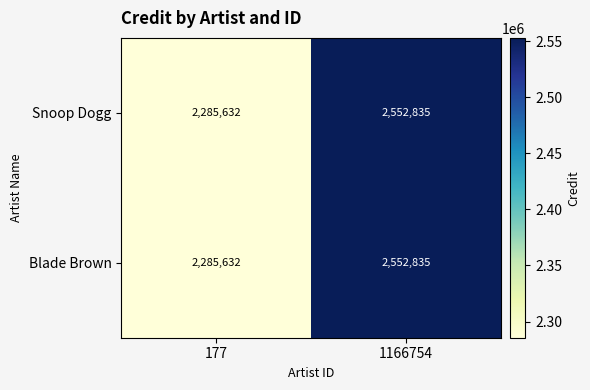

At how many categories does at least one series exceed 2460400?

1